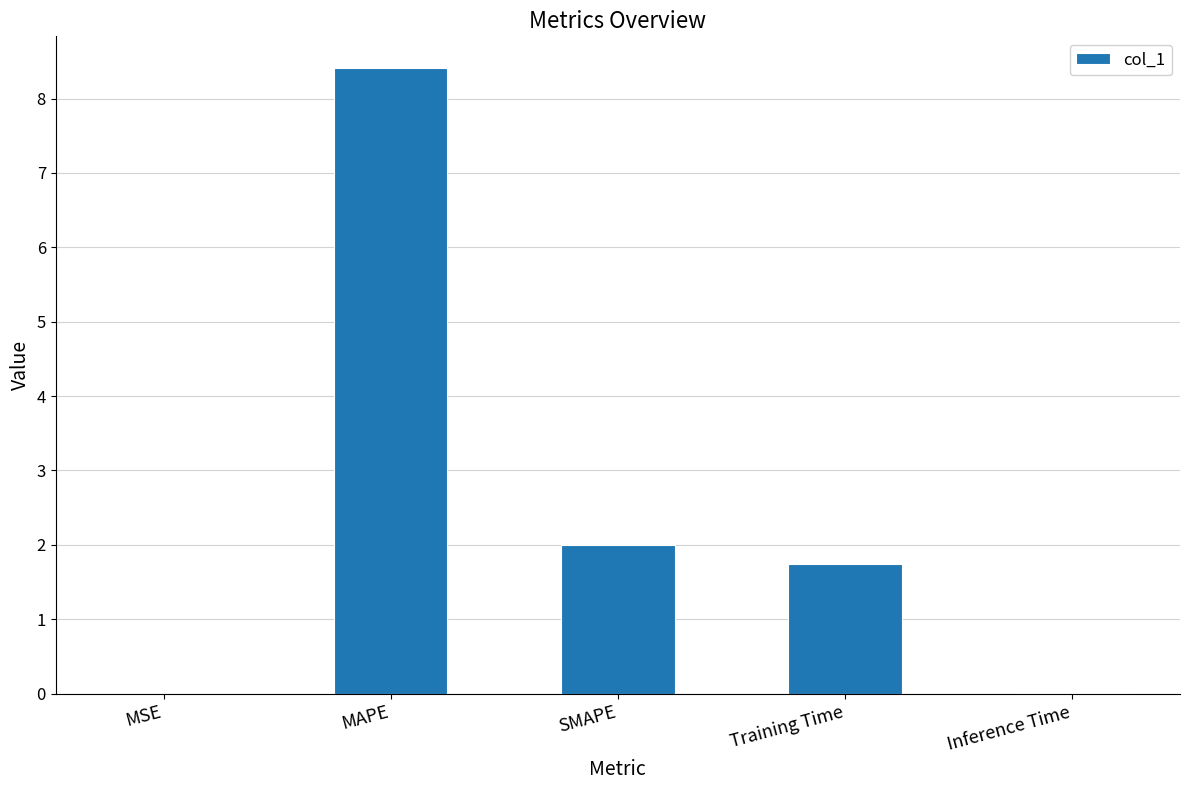

Are the bars horizontal?

No